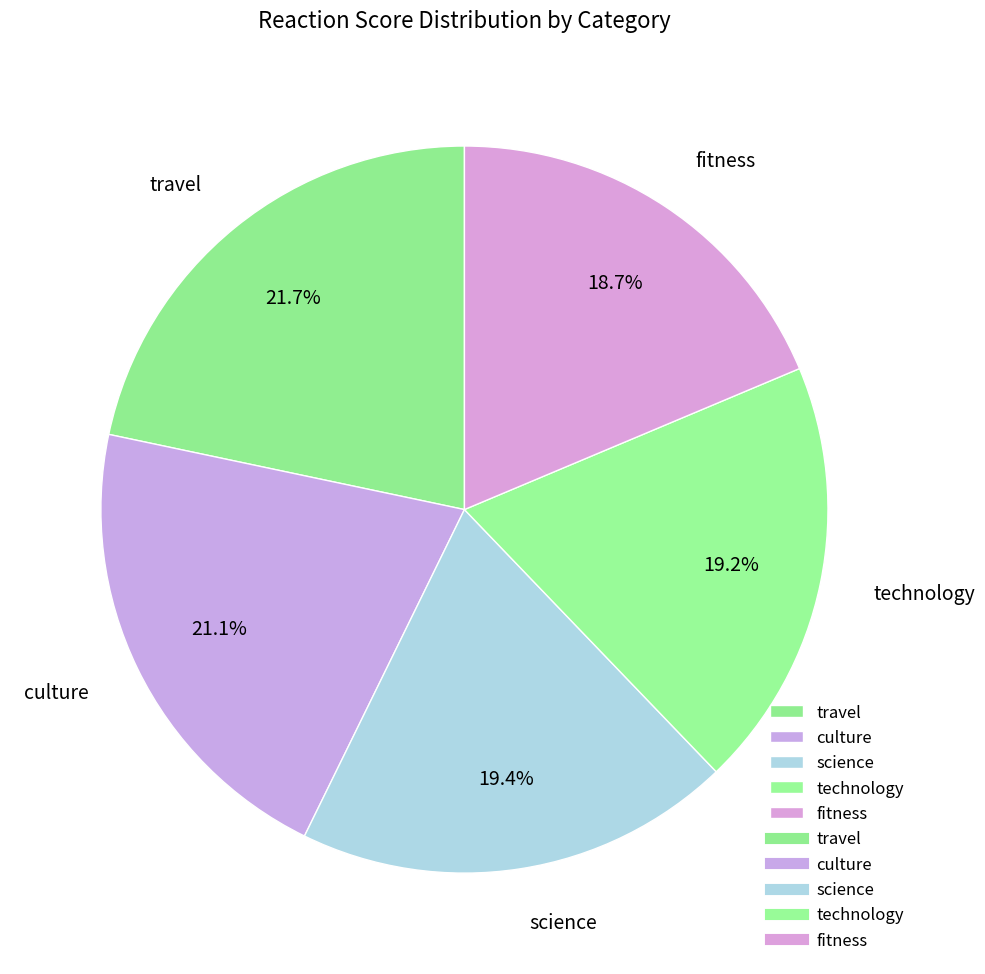

What is the largest slice in the pie chart?

travel